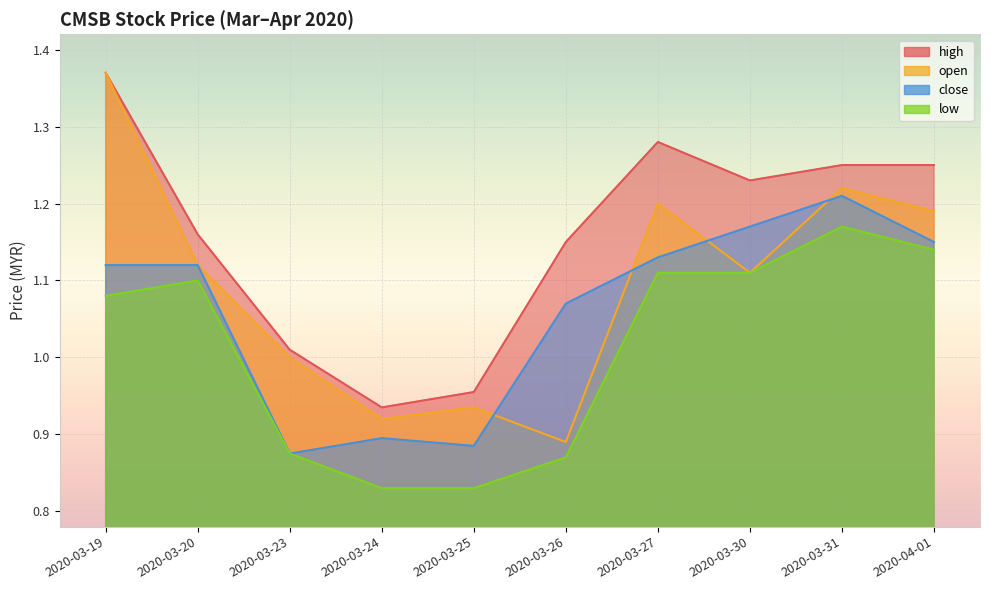

At which category does close reach its first local peak?

2020-03-24